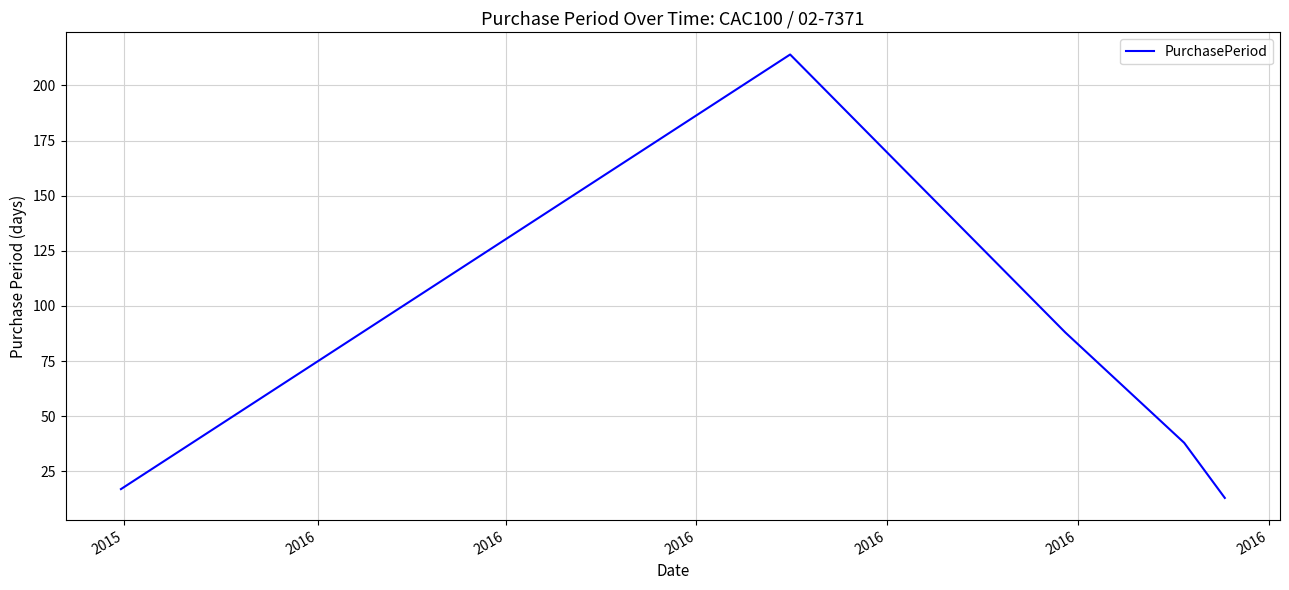

What is the difference between the maximum and minimum values?

201